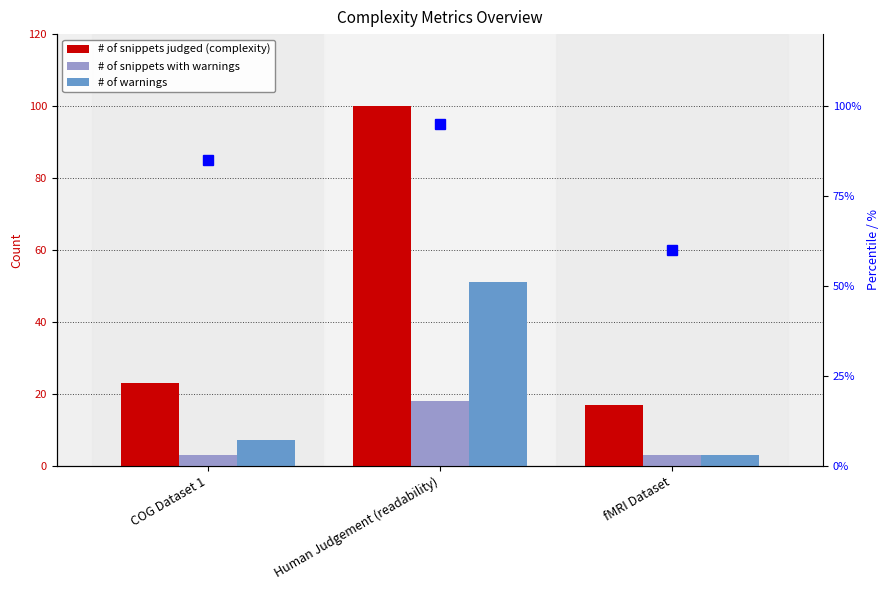

What is the maximum value shown in the chart?

100